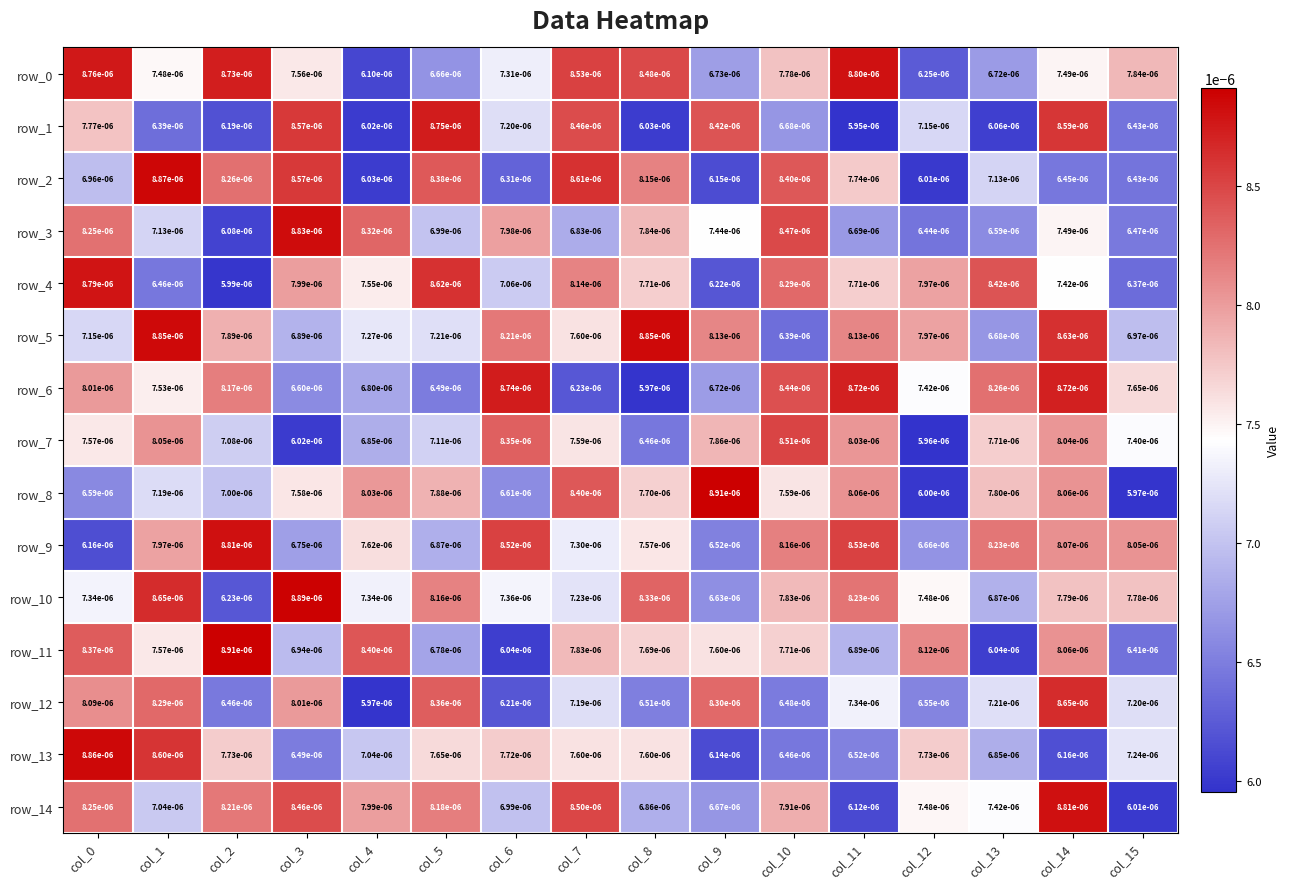

Is the value of row_12 at col_0 greater than the value of row_1 at col_6?

Yes